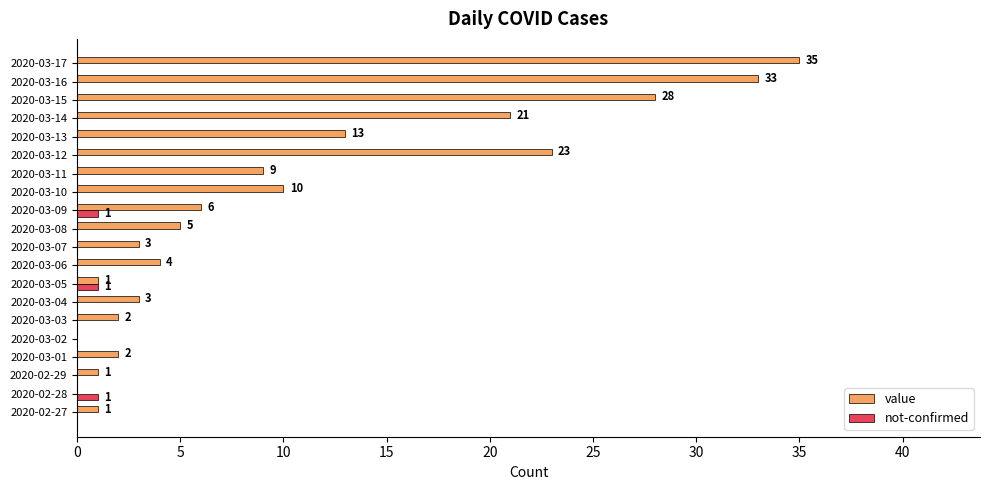

Which category has the highest value in the value series?

2020-03-17